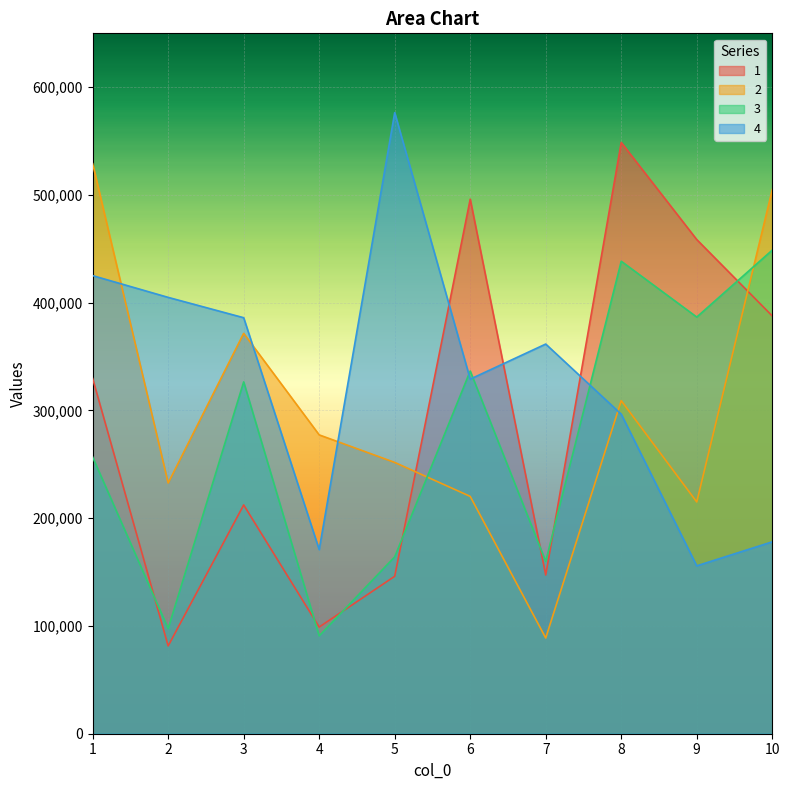

True or false: 4 has a value of 155797.1 at 9.

True